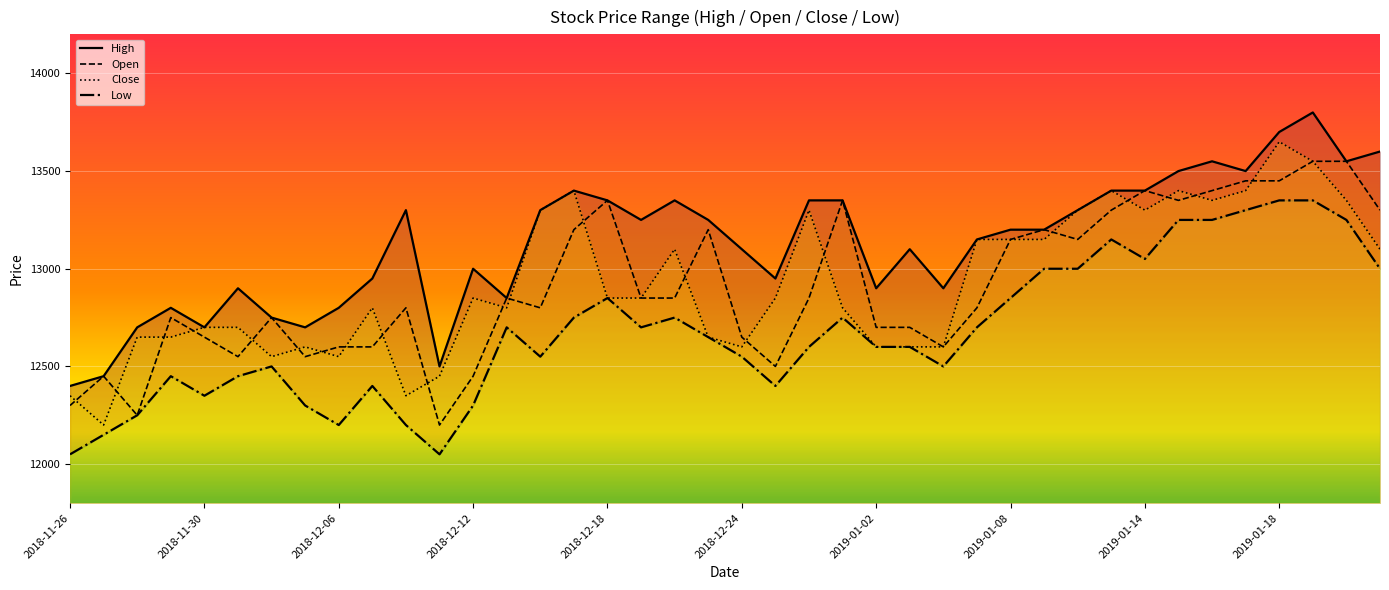

In Close, how many points are higher than both neighbors (excluding endpoints)?

9